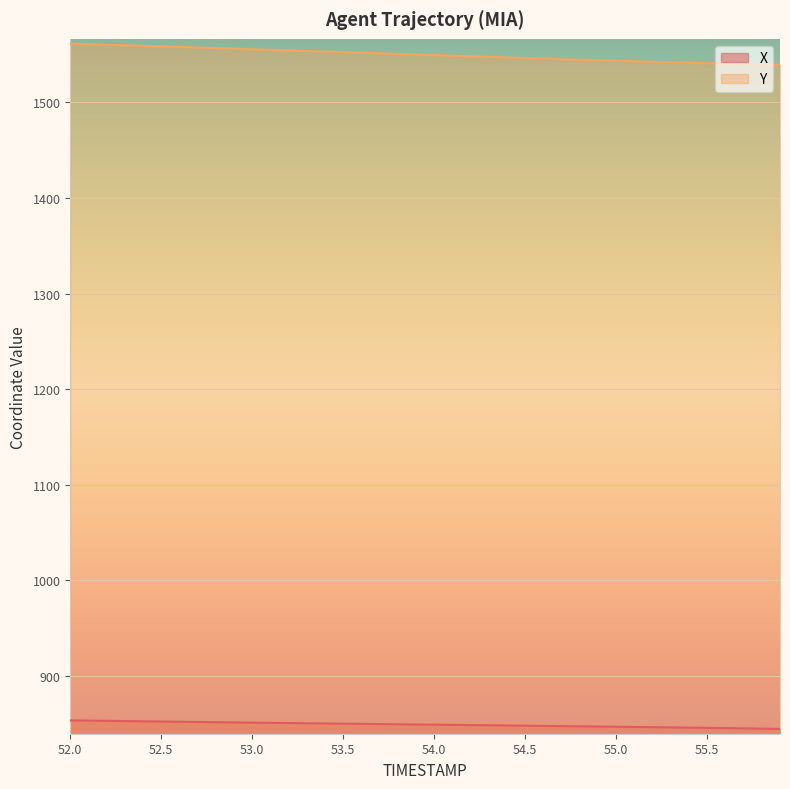

How many categories are shown in the chart?

40